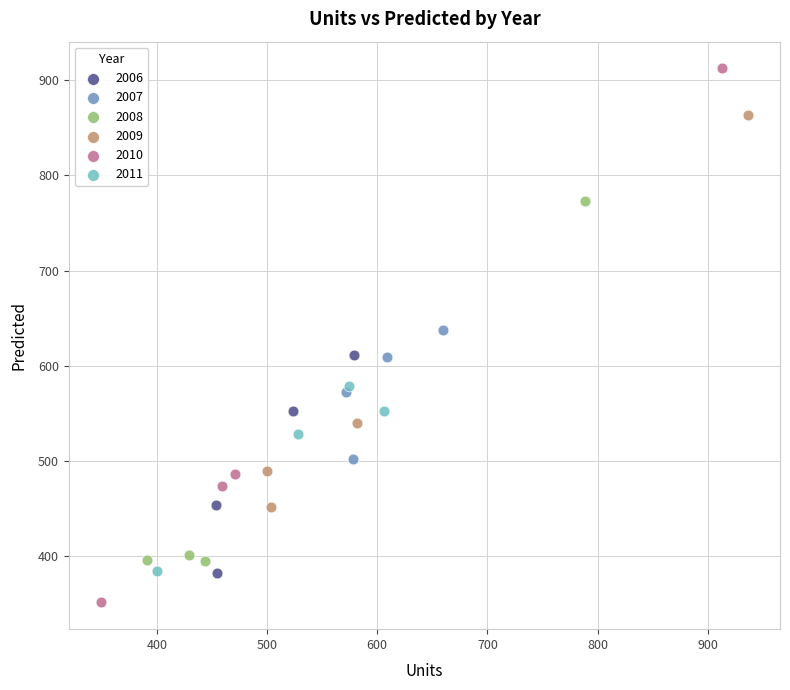

Which series has the widest spread of Y values?

2010